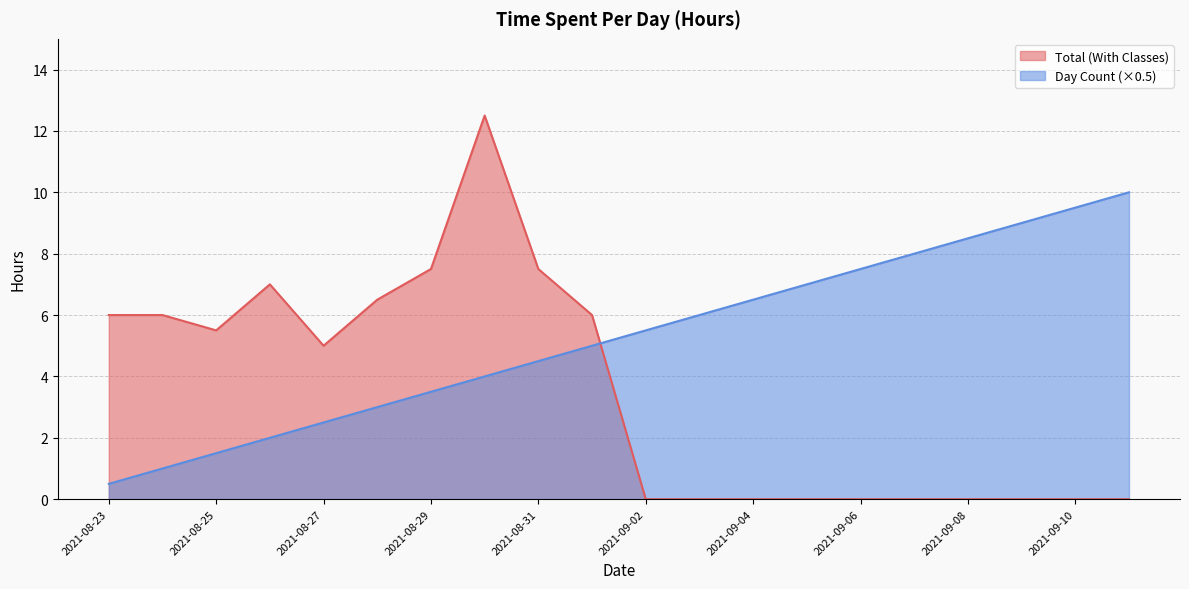

What is the average value of the Total (With Classes) series?

3.5